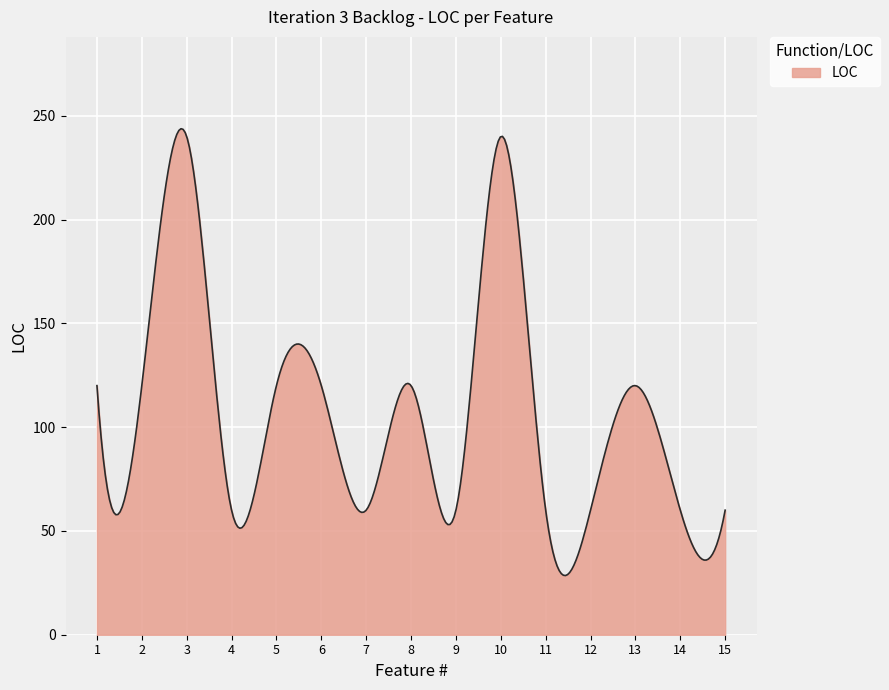

What is the difference between the maximum and minimum values?

215.3